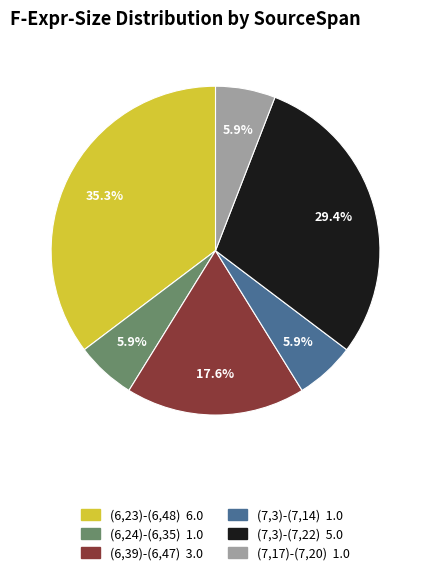

Approximately how many times larger is the value at (7,3)-(7,14) compared to (6,24)-(6,35)?

1.0